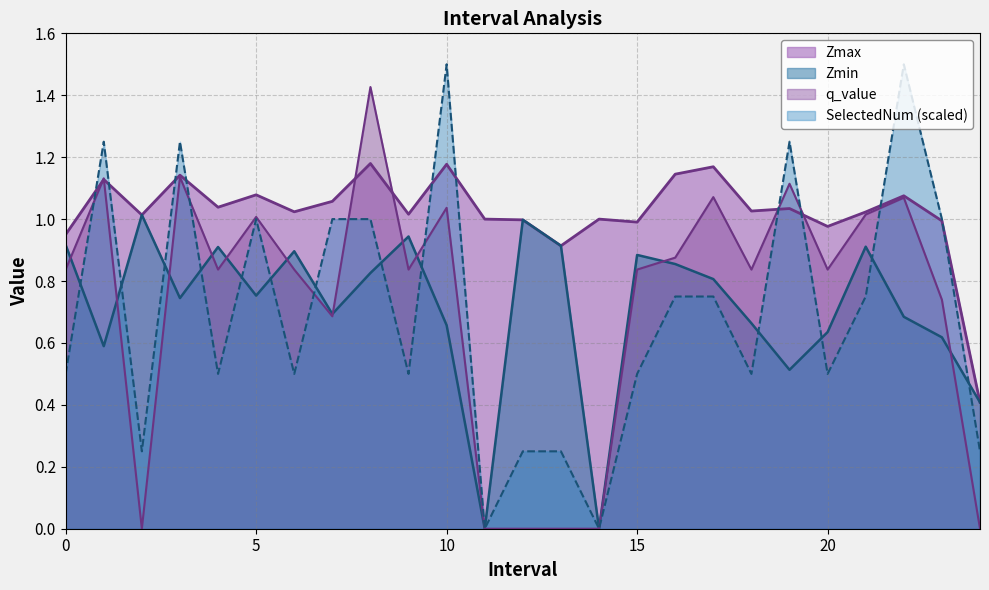

What is the total value across all series at 16?

3.6